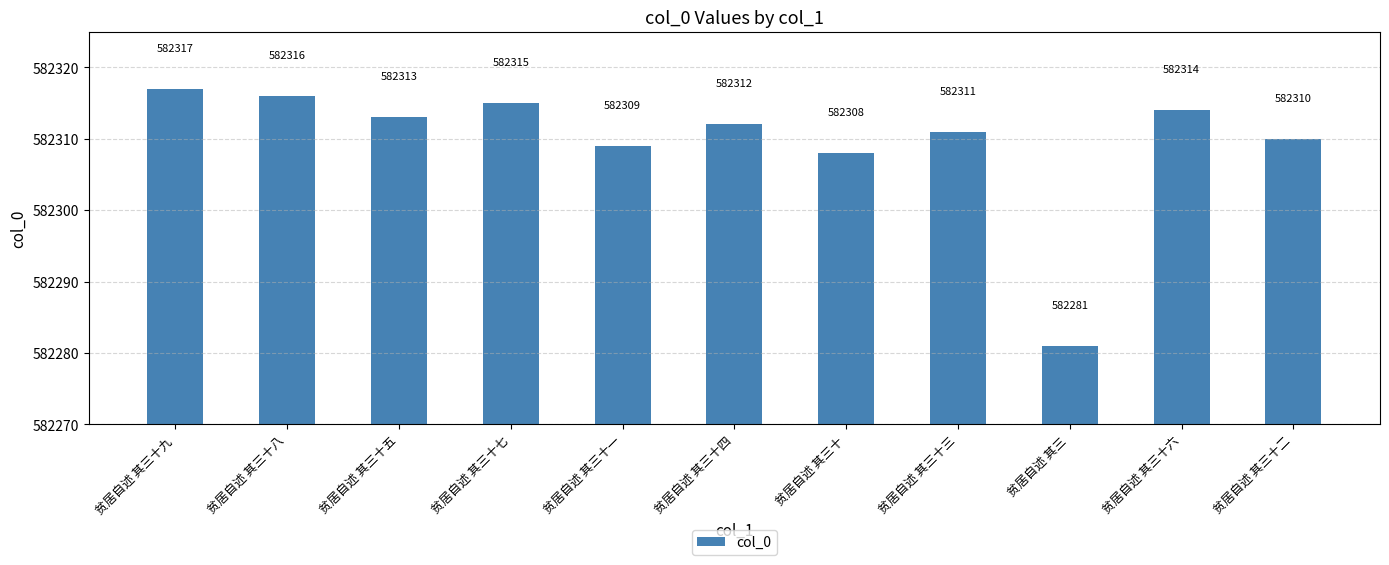

The value at 贫居自述 其三十八 is 582316. True or false?

True